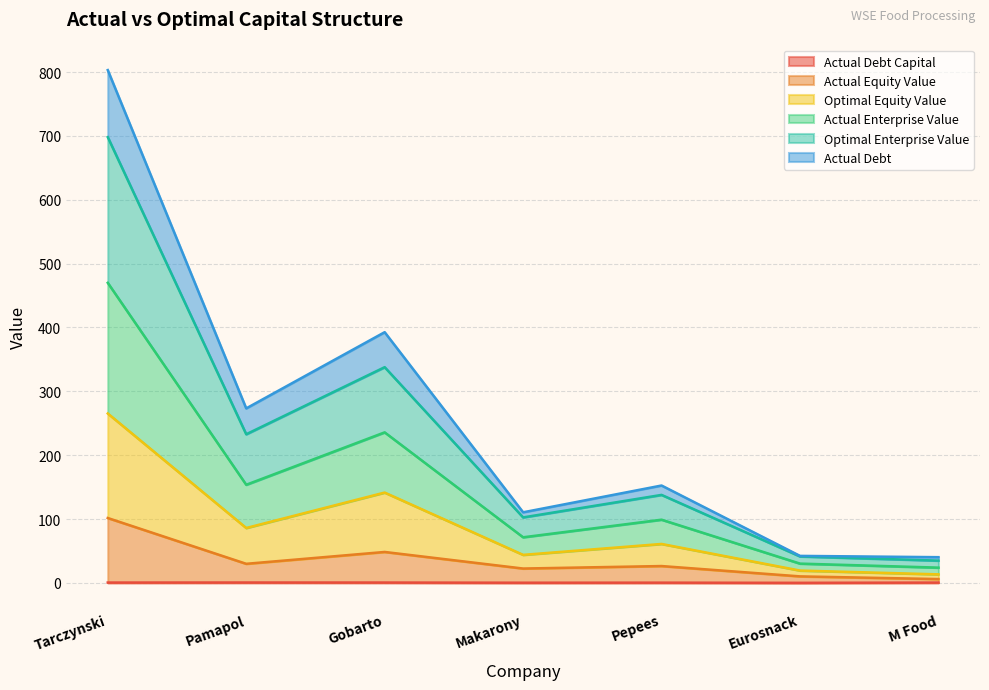

What is the approximate value of optimal_equity_value at Eurosnack?

19.3